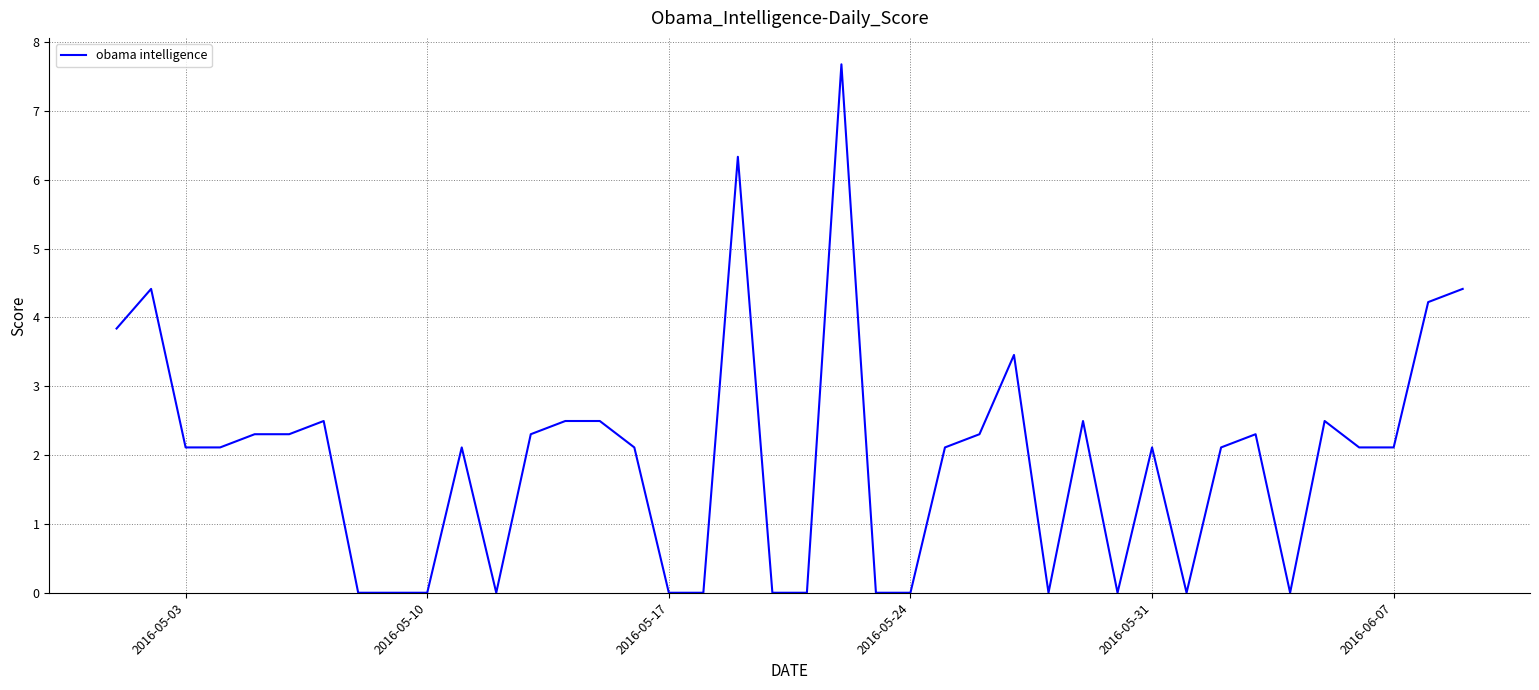

What is the difference between the maximum and minimum values?

7.7